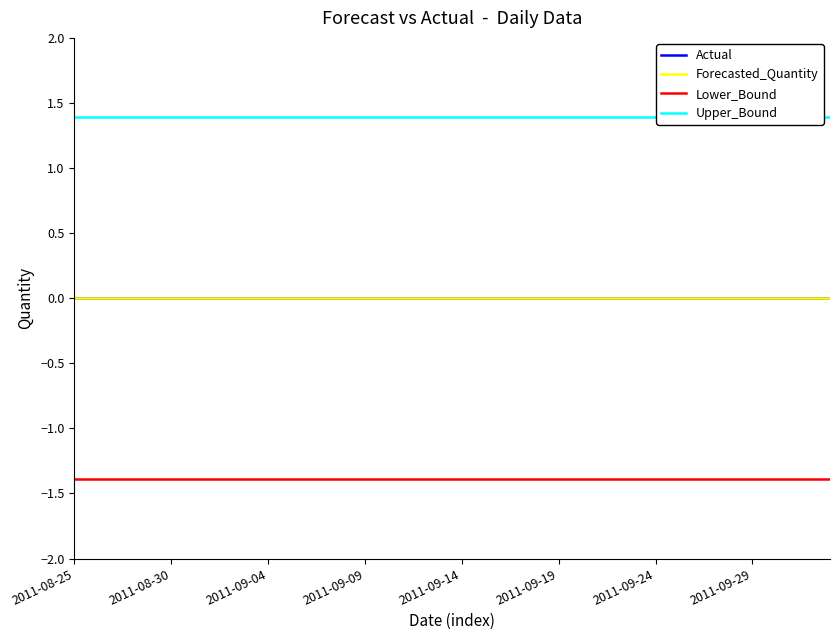

What position from the left is 26?

27